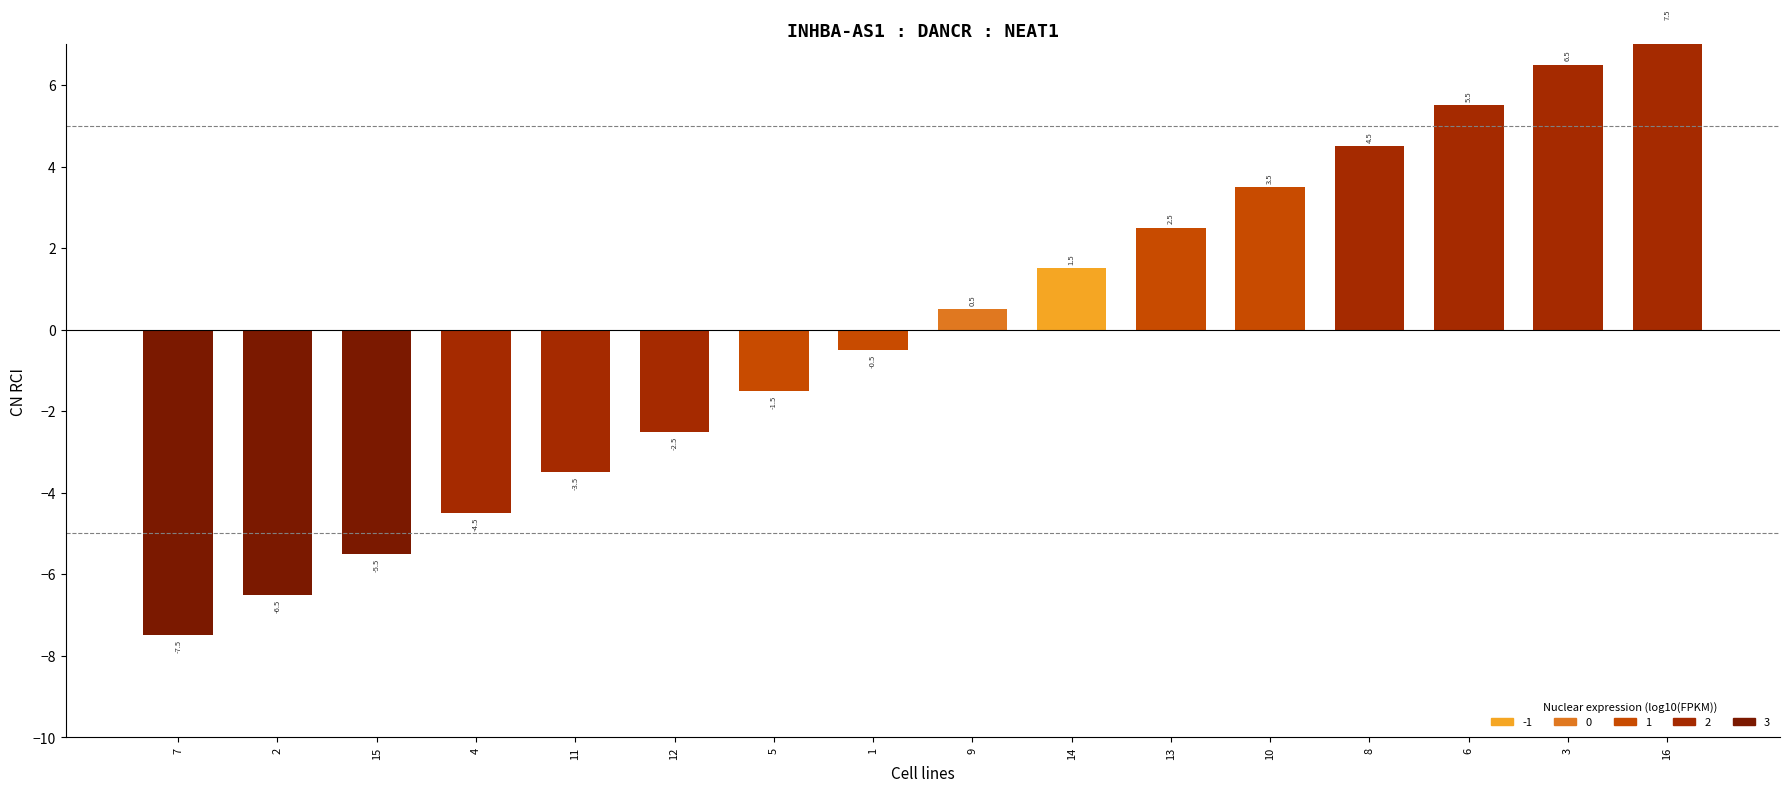

The value at 9 is 0.5. True or false?

True